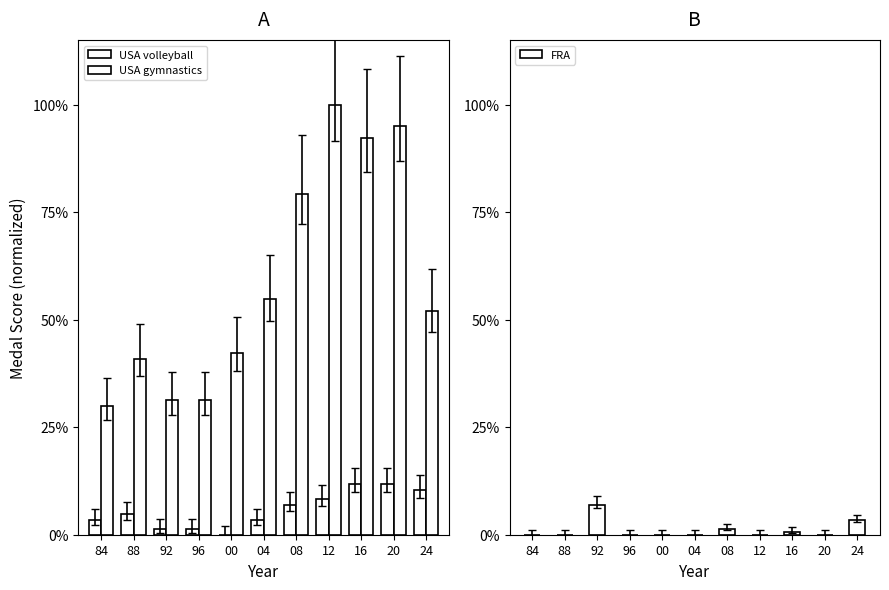

Which has a higher value, 16 or 84?

16